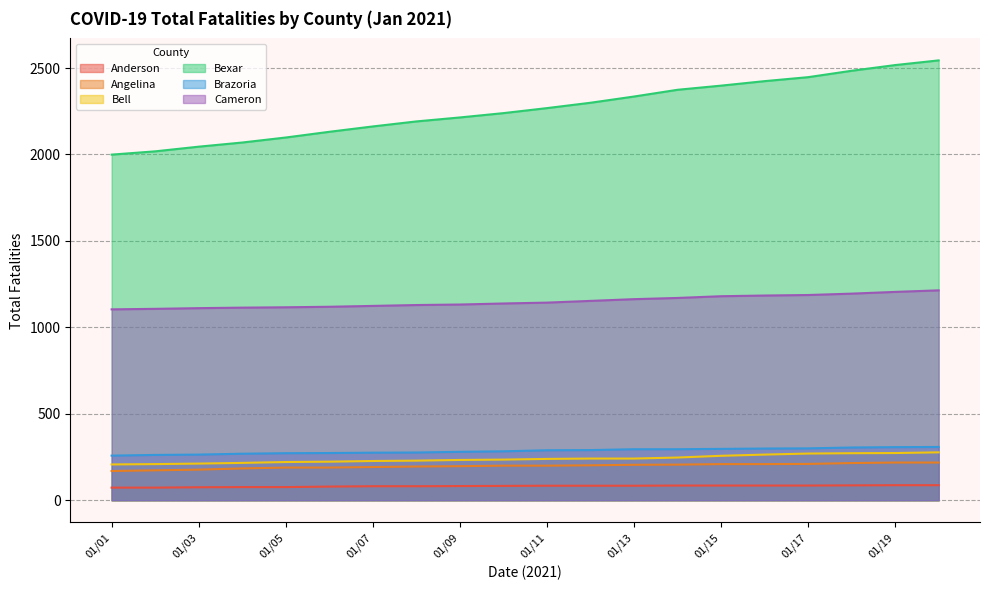

At 01/19, list the series in order from largest to smallest.

Bexar, Cameron, Brazoria, Bell, Angelina, Anderson